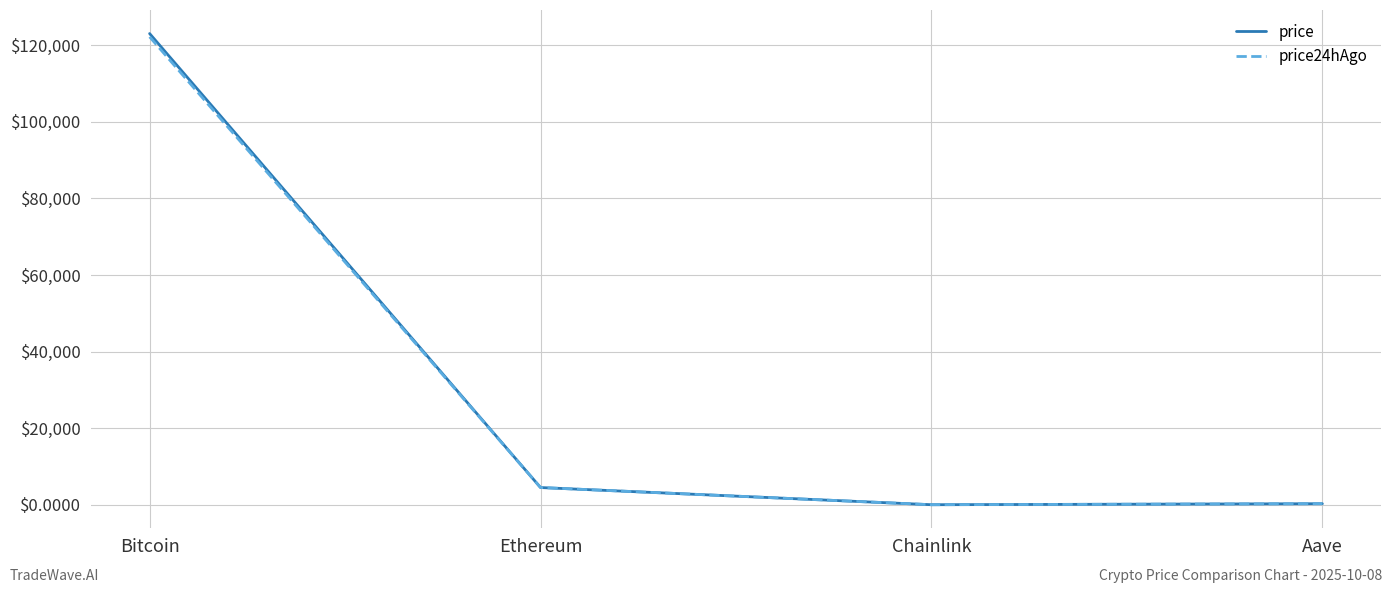

What is the difference between the second highest and second lowest values in the price24hAgo series?

4232.3